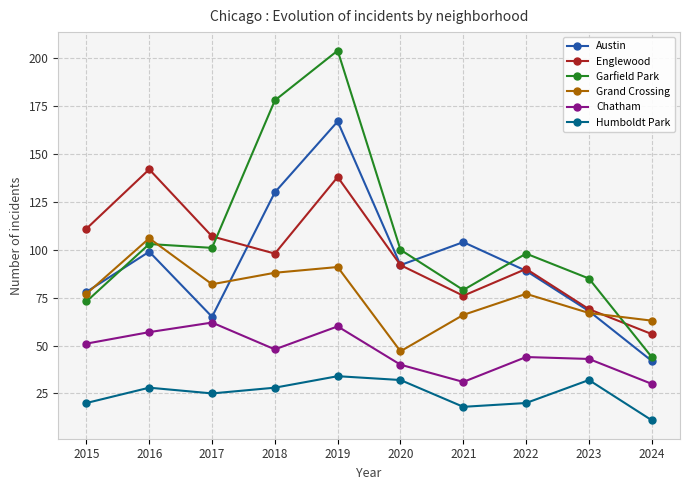

What is the approximate value of Englewood at 2022, to the nearest 5?

90